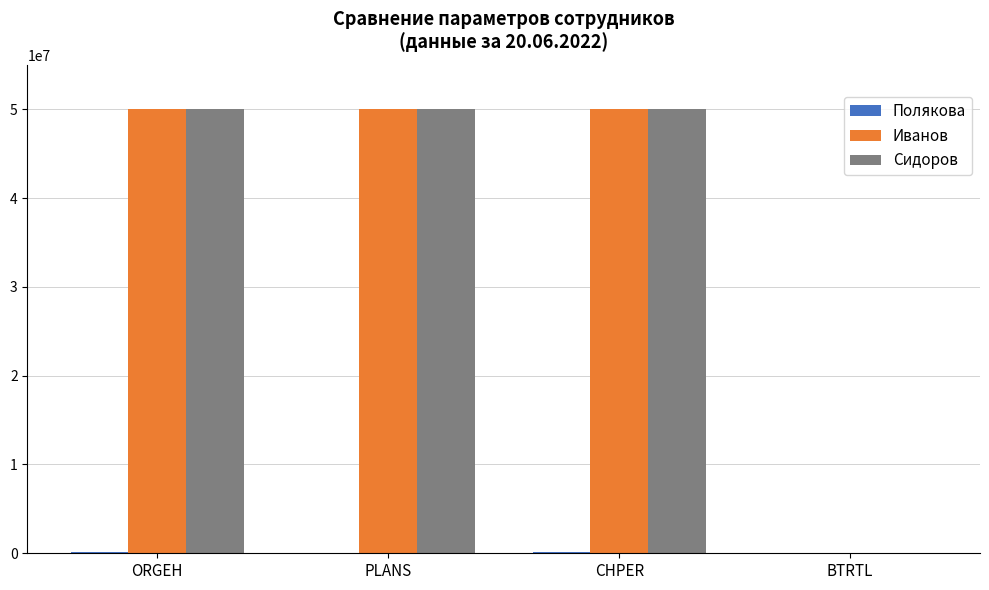

True or false: Сидоров has a value of 0 at BTRTL.

True